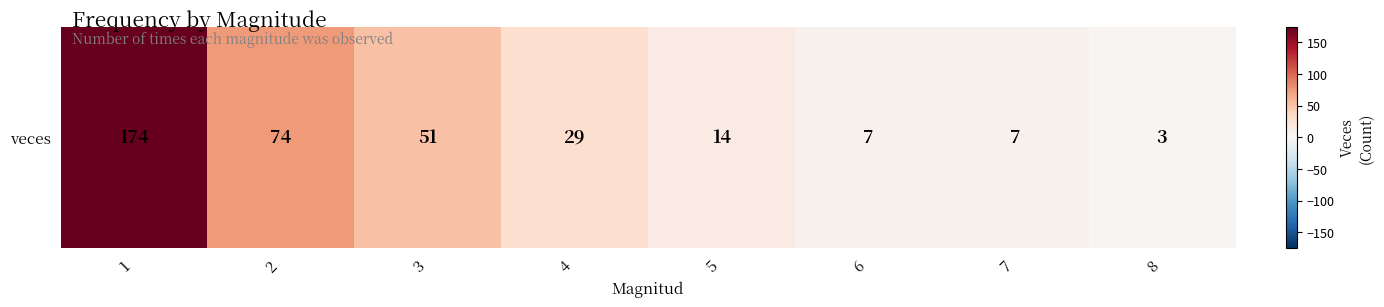

Count the number of values greater than 29.

3